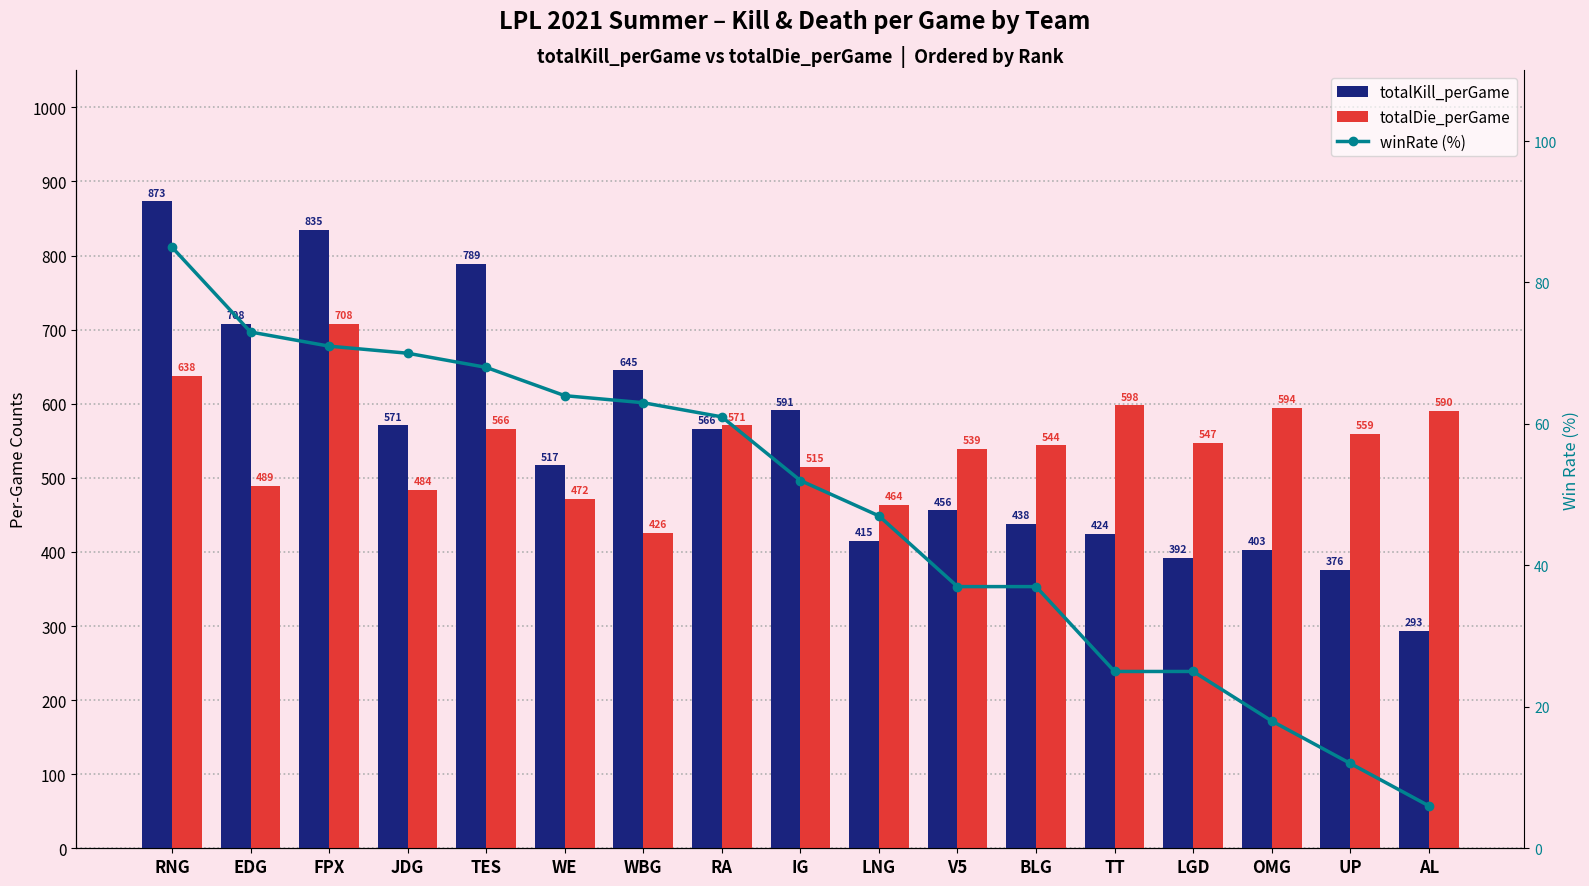

At which label is totalKill_perGame closest to 583?

IG